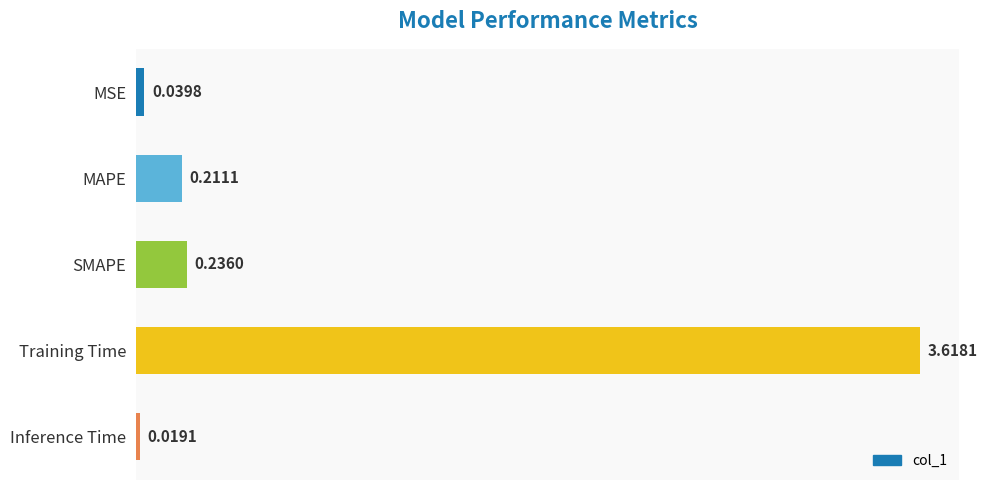

Between MSE and MAPE, which is larger?

MAPE